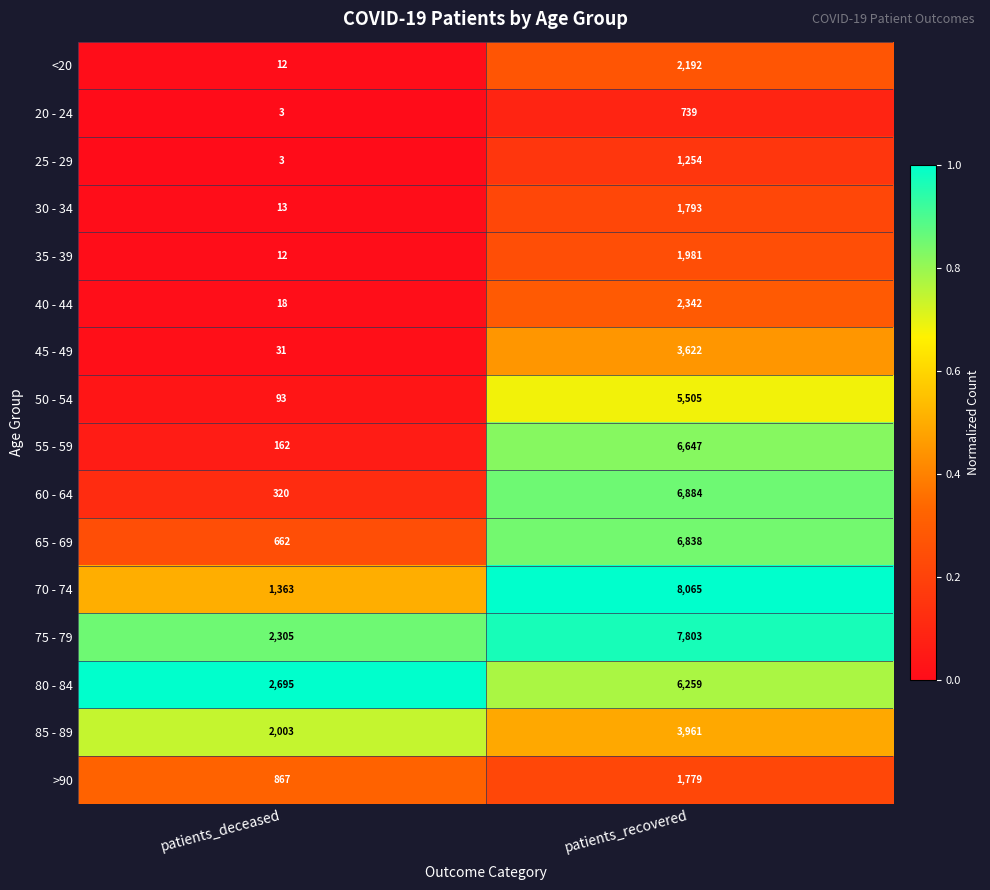

What is the greatest value displayed?

8065